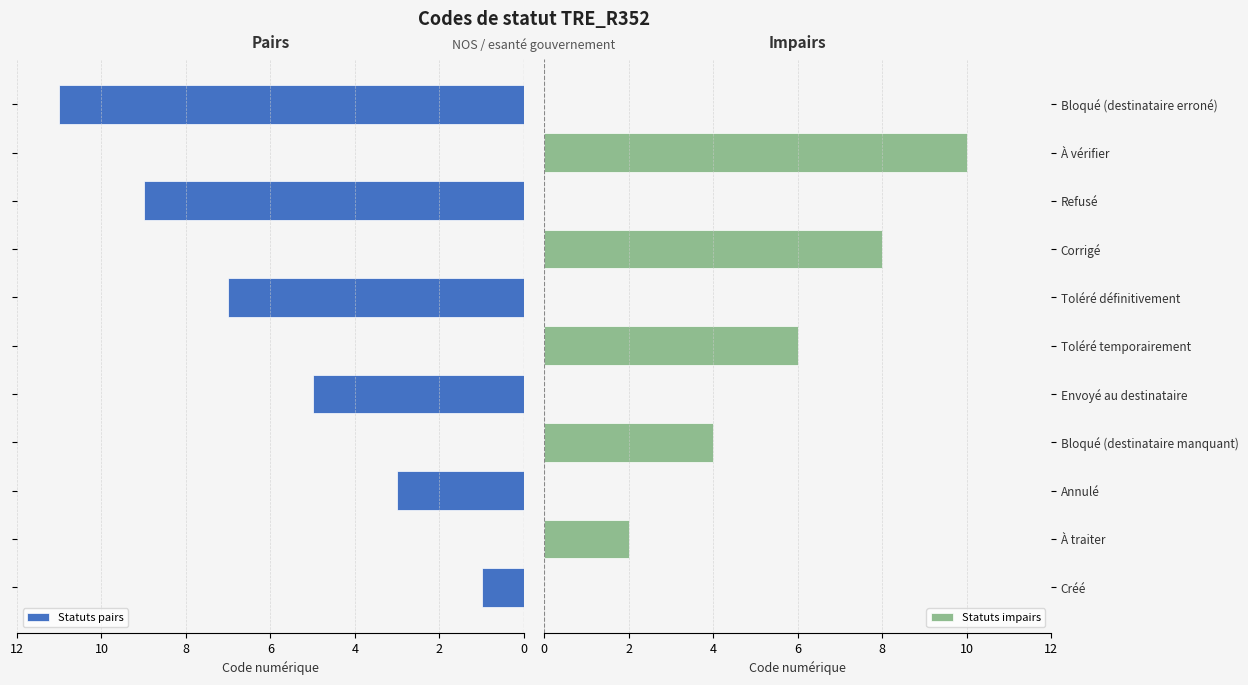

What is the sum of all Statuts pairs values?

36